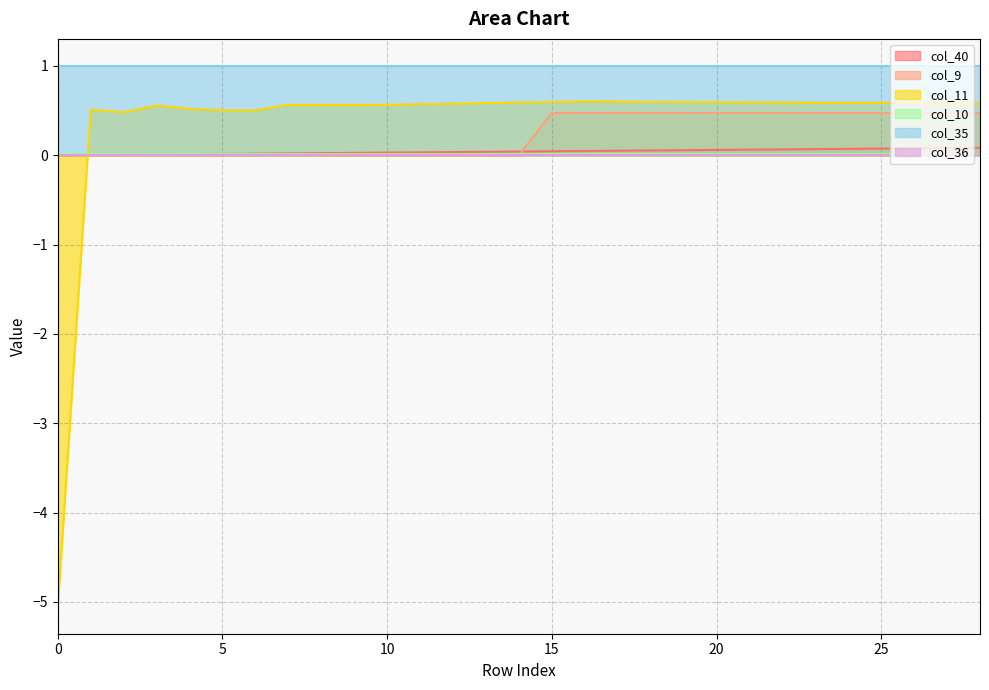

Is it true that col_9 equals 0.5 at 19?

True